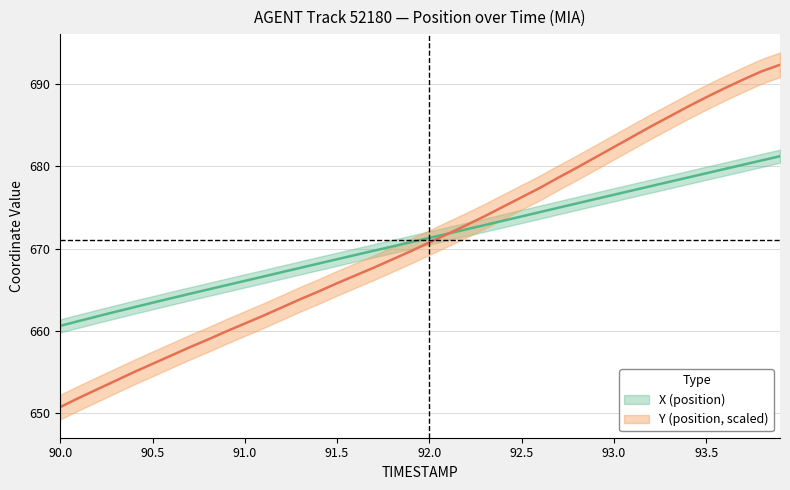

What position from the left is 91.5?

16